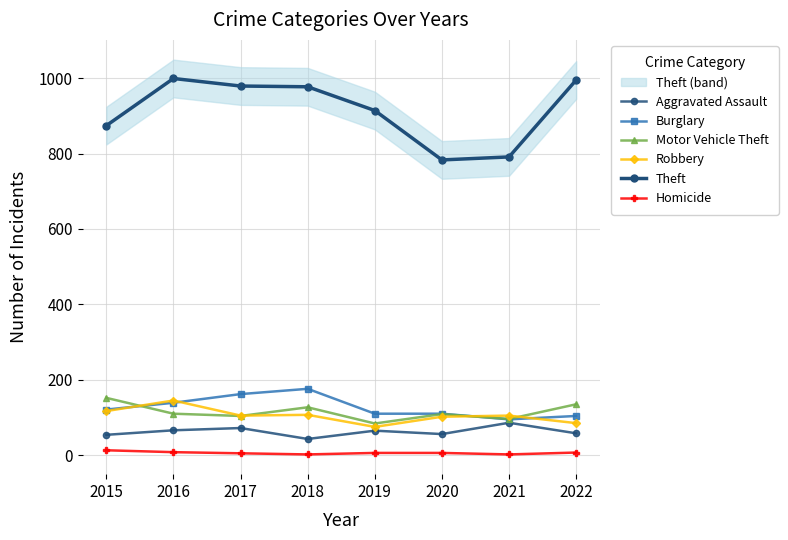

At which category does Robbery reach its first local peak?

2016